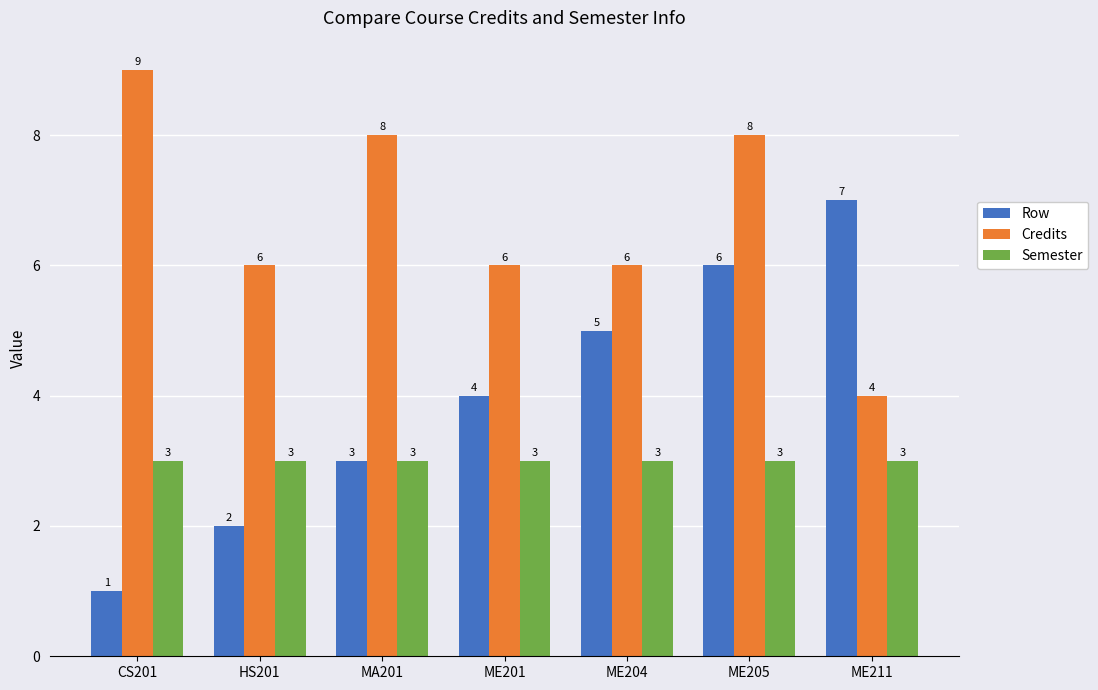

At which label does Row reach its minimum?

CS201